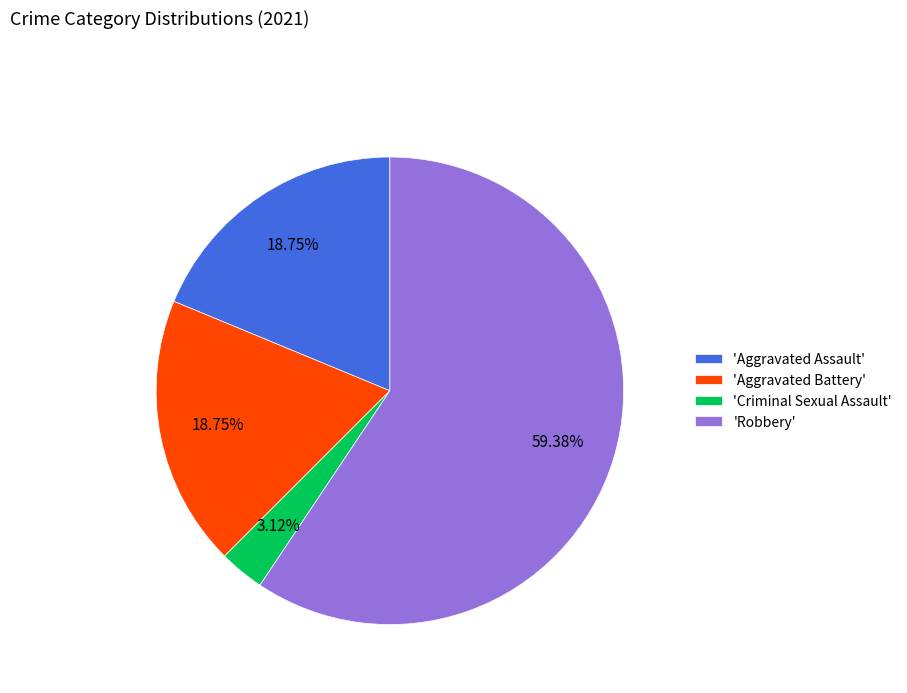

Is there a majority slice in this chart?

Yes